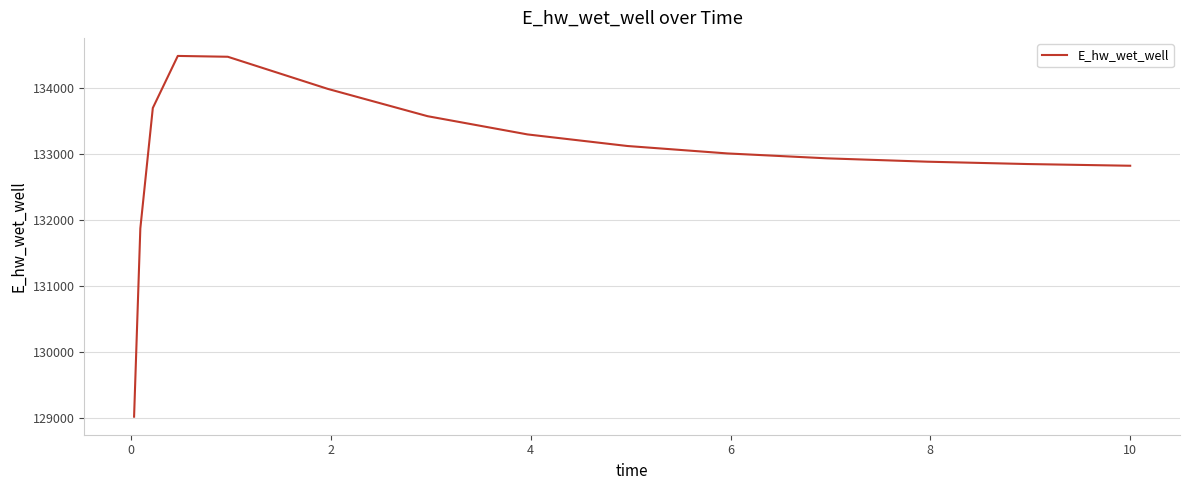

How many distinct data groups are displayed?

1